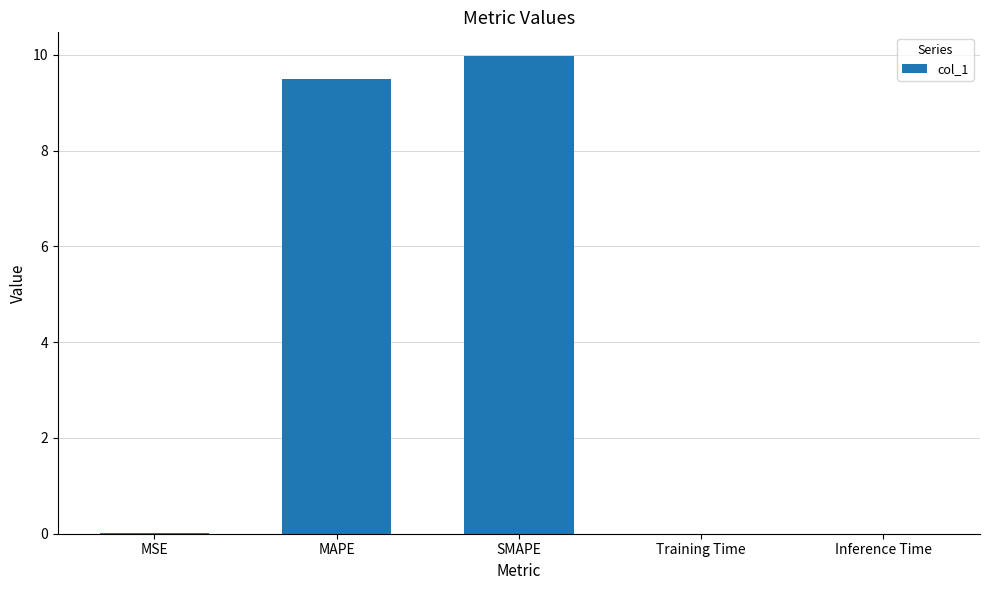

The chart shows a value of 0.0 at Training Time. True or false?

True